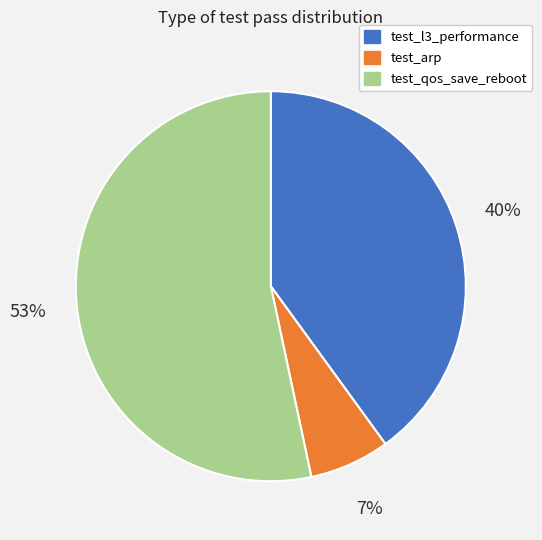

To the nearest percent, what is the average slice percentage?

33%